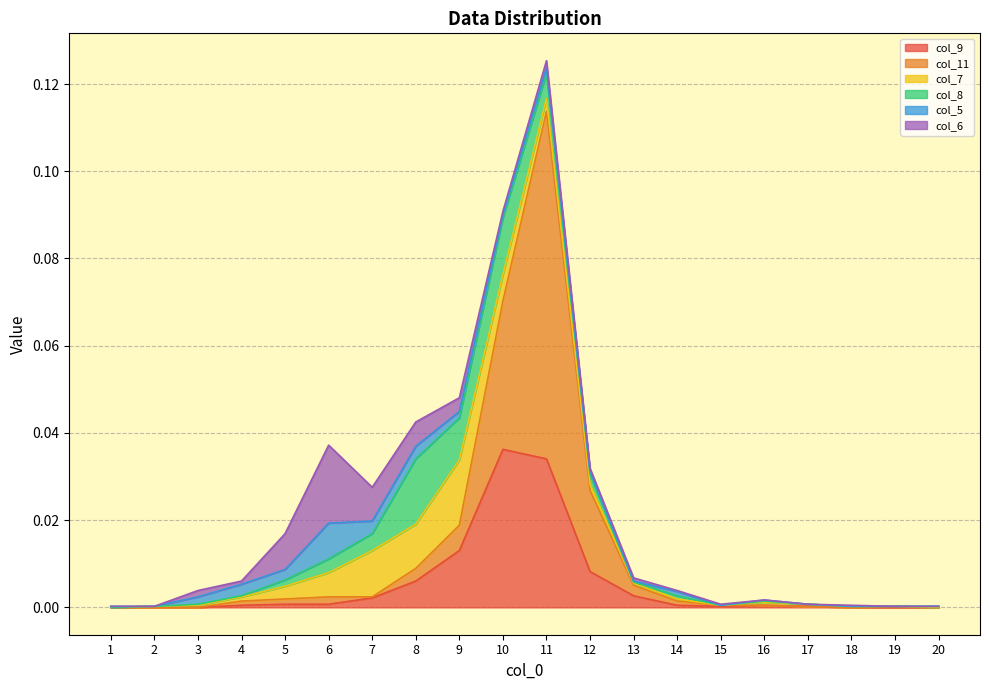

How many values in col_11 are above zero?

13